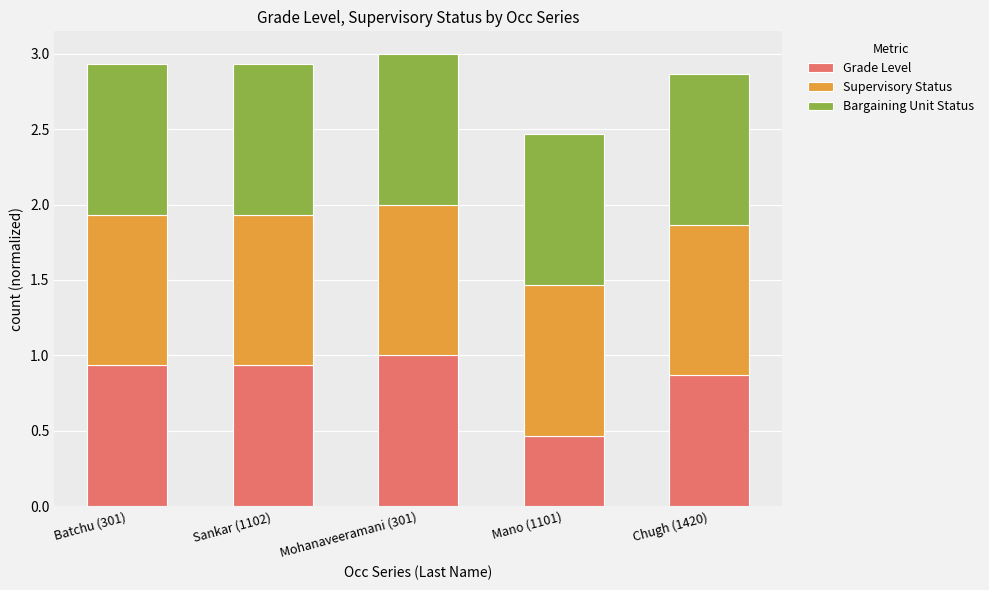

What is the total value across all series at Chugh (1420)?

2.9